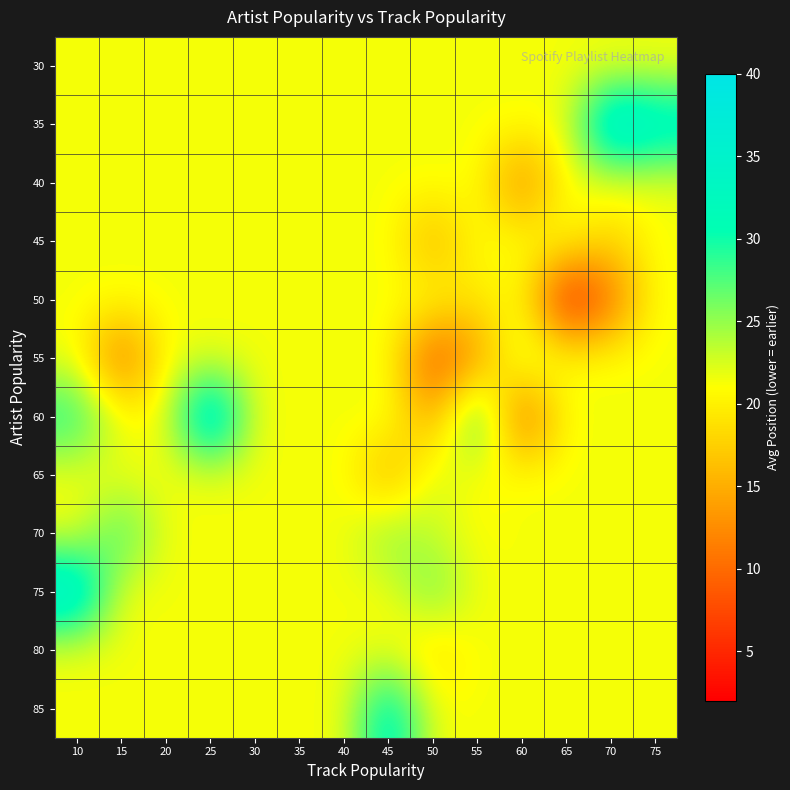

Reading right to left, what are all the values shown in this chart?

30: 75=21.4	70=21.4	65=21.4	60=21.4	55=21.4	50=21.4	45=21.4	40=21.4	35=21.4	30=21.4	25=21.4	20=21.4	15=21.4	10=21.4
35: 75=35.0	70=39.0	65=21.4	60=21.4	55=21.4	50=21.4	45=21.4	40=21.4	35=21.4	30=21.4	25=21.4	20=21.4	15=21.4	10=21.4
40: 75=21.4	70=21.4	65=21.4	60=11.0	55=21.4	50=21.4	45=21.4	40=21.4	35=21.4	30=21.4	25=21.4	20=21.4	15=21.4	10=21.4
45: 75=21.4	70=17.7	65=21.4	60=21.4	55=21.4	50=14.5	45=21.4	40=21.4	35=21.4	30=21.4	25=21.4	20=21.4	15=21.4	10=21.4
50: 75=21.4	70=10.0	65=2.0	60=21.3	55=19.0	50=21.4	45=21.4	40=21.4	35=21.4	30=21.4	25=21.4	20=21.4	15=21.4	10=21.4
55: 75=21.4	70=21.4	65=21.4	60=24.0	55=13.0	50=7.0	45=21.4	40=21.4	35=21.4	30=21.4	25=21.4	20=21.4	15=9.0	10=21.4
60: 75=21.4	70=21.4	65=21.4	60=8.0	55=31.0	50=14.0	45=22.0	40=21.4	35=21.4	30=21.4	25=40.0	20=21.4	15=21.4	10=30.0
65: 75=21.4	70=21.4	65=21.4	60=21.4	55=20.5	50=23.0	45=14.5	40=21.4	35=21.4	30=21.4	25=21.4	20=21.4	15=21.4	10=21.4
70: 75=21.4	70=21.4	65=21.4	60=21.4	55=21.0	50=23.0	45=26.0	40=21.4	35=21.4	30=21.4	25=21.4	20=21.4	15=29.0	10=21.4
75: 75=21.4	70=21.4	65=21.4	60=21.4	55=21.4	50=27.0	45=21.4	40=21.4	35=21.4	30=21.4	25=21.4	20=21.4	15=21.4	10=38.0
80: 75=21.4	70=21.4	65=21.4	60=21.4	55=21.4	50=18.0	45=21.4	40=21.4	35=21.4	30=21.4	25=21.4	20=21.4	15=21.4	10=21.4
85: 75=21.4	70=21.4	65=21.4	60=21.4	55=21.4	50=21.4	45=34.0	40=21.4	35=21.4	30=21.4	25=21.4	20=21.4	15=21.4	10=21.4